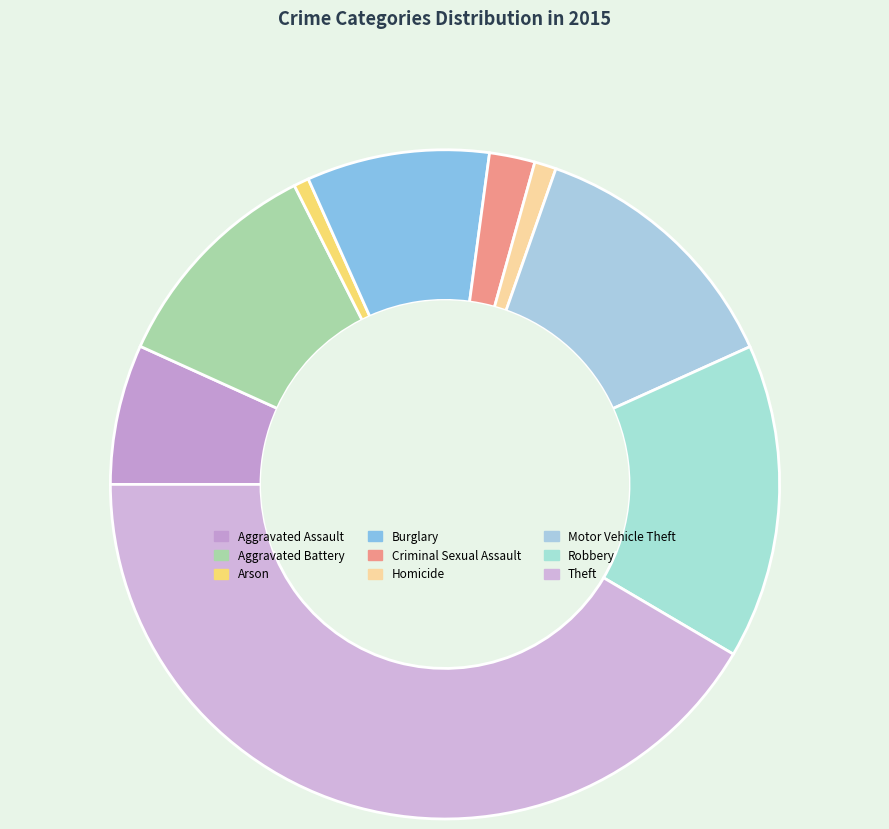

Is it true that Robbery is 15% of the pie?

True